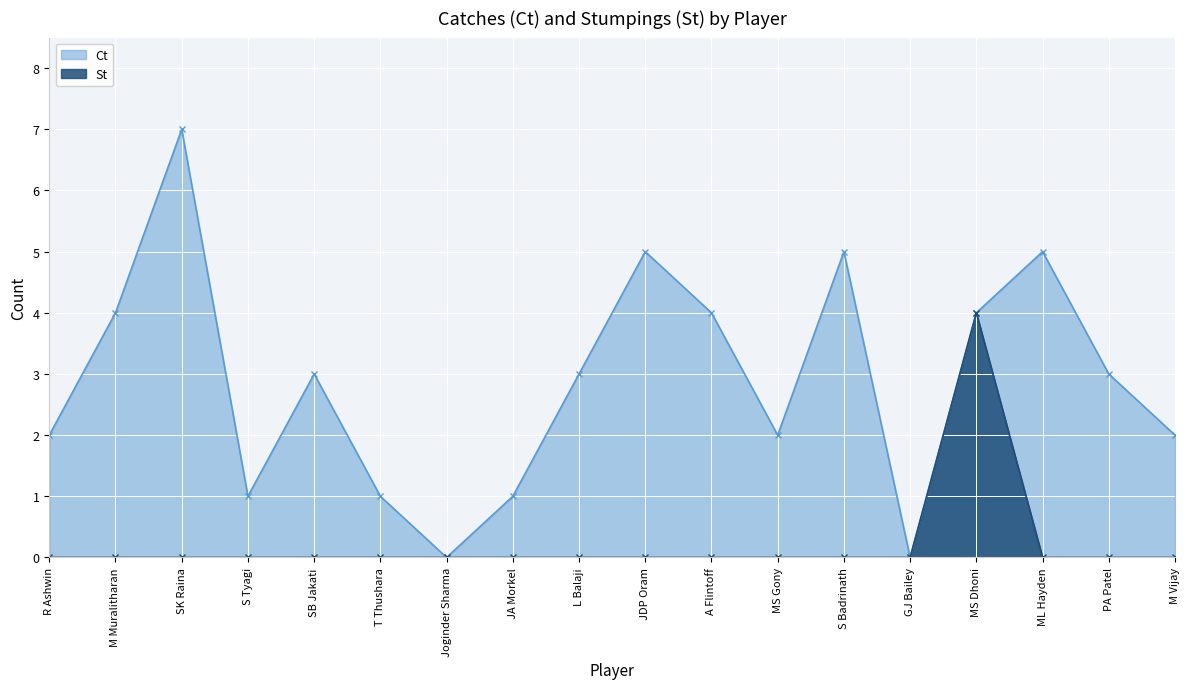

List the series in order of their overall mean, highest first.

Ct, St